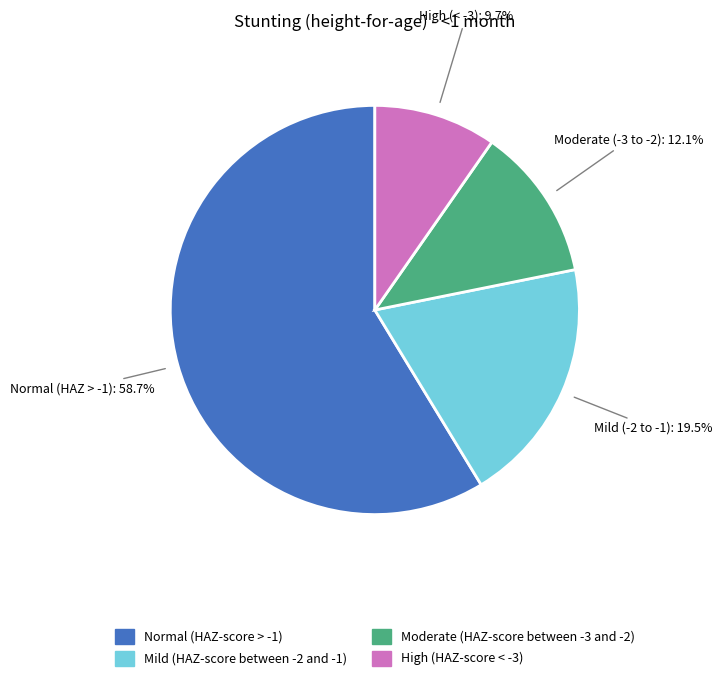

What portion of the pie excludes Normal (HAZ-score > -1)?

41.3%